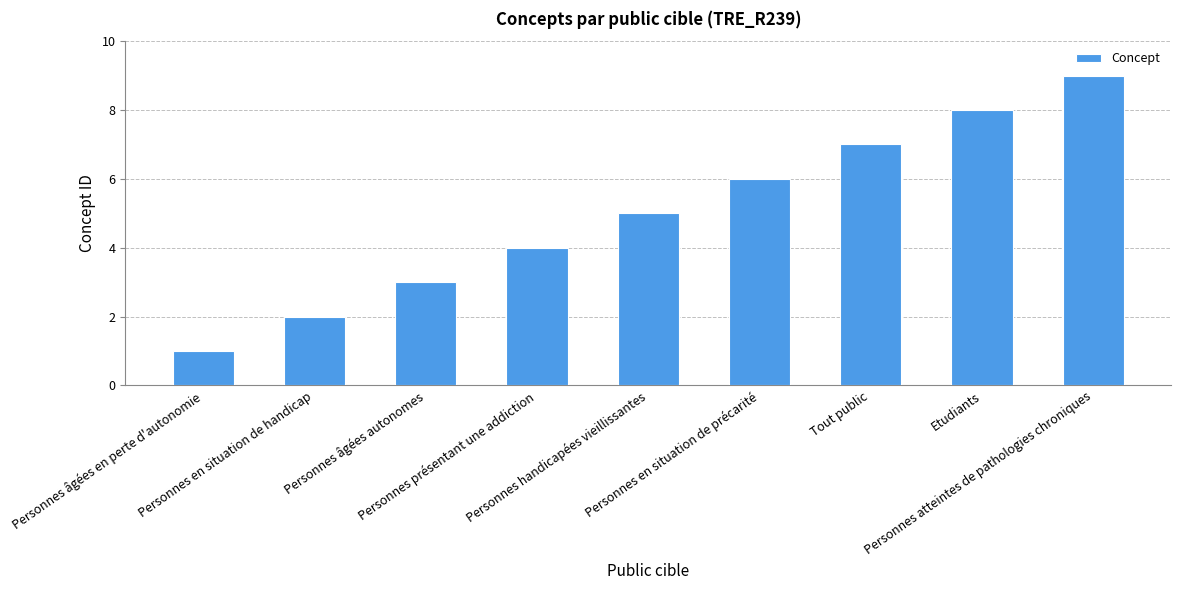

The chart shows a value of 2 at Personnes en situation de handicap. True or false?

True